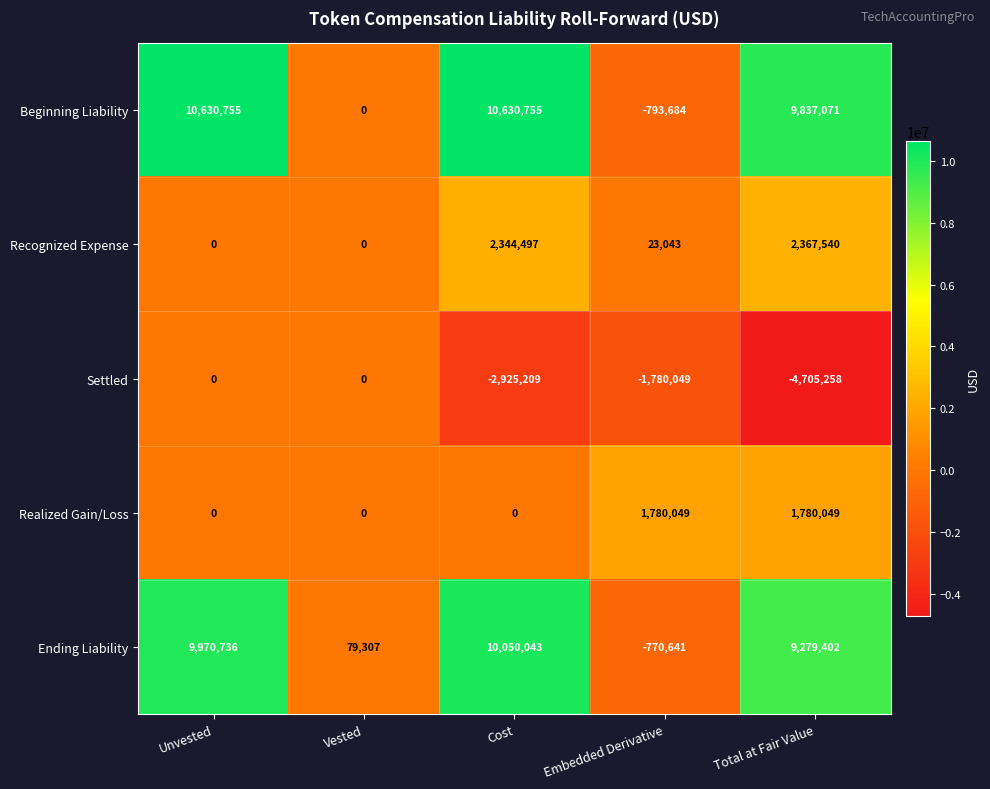

How many data points does each series have?

5